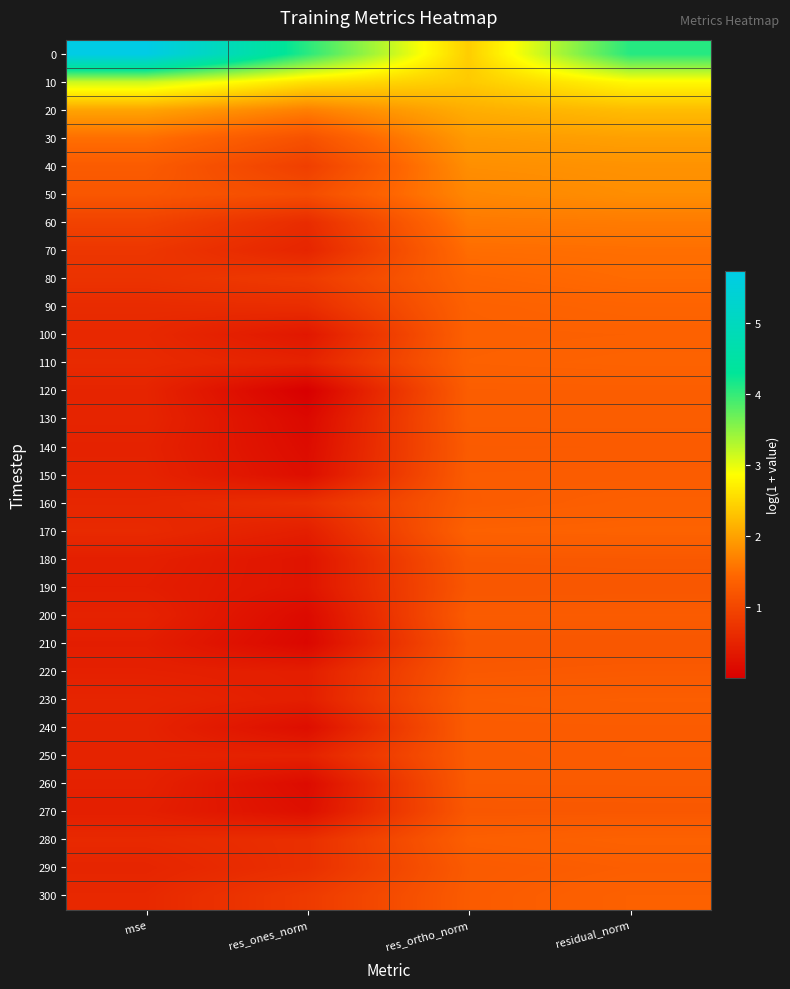

Reading left to right, extract all data points from this chart.

0: mse=5.7	res_ones_norm=4.1	res_ortho_norm=2.4	residual_norm=4.1
10: mse=3.2	res_ones_norm=2.6	res_ortho_norm=2.4	residual_norm=2.8
20: mse=2.0	res_ones_norm=1.7	res_ortho_norm=2.1	residual_norm=2.3
30: mse=1.5	res_ones_norm=1.2	res_ortho_norm=1.9	residual_norm=2.0
40: mse=1.3	res_ones_norm=0.9	res_ortho_norm=1.8	residual_norm=1.9
50: mse=1.2	res_ones_norm=1.1	res_ortho_norm=1.8	residual_norm=1.8
60: mse=0.9	res_ones_norm=0.6	res_ortho_norm=1.6	residual_norm=1.6
70: mse=0.8	res_ones_norm=0.5	res_ortho_norm=1.5	residual_norm=1.5
80: mse=0.7	res_ones_norm=0.8	res_ortho_norm=1.4	residual_norm=1.5
90: mse=0.6	res_ones_norm=0.6	res_ortho_norm=1.4	residual_norm=1.4
100: mse=0.6	res_ones_norm=0.3	res_ortho_norm=1.4	residual_norm=1.4
110: mse=0.6	res_ones_norm=0.5	res_ortho_norm=1.4	residual_norm=1.4
120: mse=0.5	res_ones_norm=0.0	res_ortho_norm=1.3	residual_norm=1.3
130: mse=0.5	res_ones_norm=0.1	res_ortho_norm=1.3	residual_norm=1.3
140: mse=0.5	res_ones_norm=0.2	res_ortho_norm=1.3	residual_norm=1.3
150: mse=0.5	res_ones_norm=0.2	res_ortho_norm=1.3	residual_norm=1.3
160: mse=0.5	res_ones_norm=0.7	res_ortho_norm=1.3	residual_norm=1.3
170: mse=0.6	res_ones_norm=0.4	res_ortho_norm=1.4	residual_norm=1.4
180: mse=0.5	res_ones_norm=0.3	res_ortho_norm=1.2	residual_norm=1.3
190: mse=0.4	res_ones_norm=0.3	res_ortho_norm=1.2	residual_norm=1.2
200: mse=0.5	res_ones_norm=0.2	res_ortho_norm=1.3	residual_norm=1.3
210: mse=0.4	res_ones_norm=0.1	res_ortho_norm=1.2	residual_norm=1.2
220: mse=0.5	res_ones_norm=0.4	res_ortho_norm=1.3	residual_norm=1.3
230: mse=0.5	res_ones_norm=0.4	res_ortho_norm=1.3	residual_norm=1.3
240: mse=0.5	res_ones_norm=0.2	res_ortho_norm=1.3	residual_norm=1.3
250: mse=0.5	res_ones_norm=0.5	res_ortho_norm=1.3	residual_norm=1.3
260: mse=0.5	res_ones_norm=0.2	res_ortho_norm=1.3	residual_norm=1.3
270: mse=0.4	res_ones_norm=0.2	res_ortho_norm=1.2	residual_norm=1.2
280: mse=0.6	res_ones_norm=0.7	res_ortho_norm=1.3	residual_norm=1.4
290: mse=0.5	res_ones_norm=0.7	res_ortho_norm=1.3	residual_norm=1.3
300: mse=0.6	res_ones_norm=0.8	res_ortho_norm=1.3	residual_norm=1.4